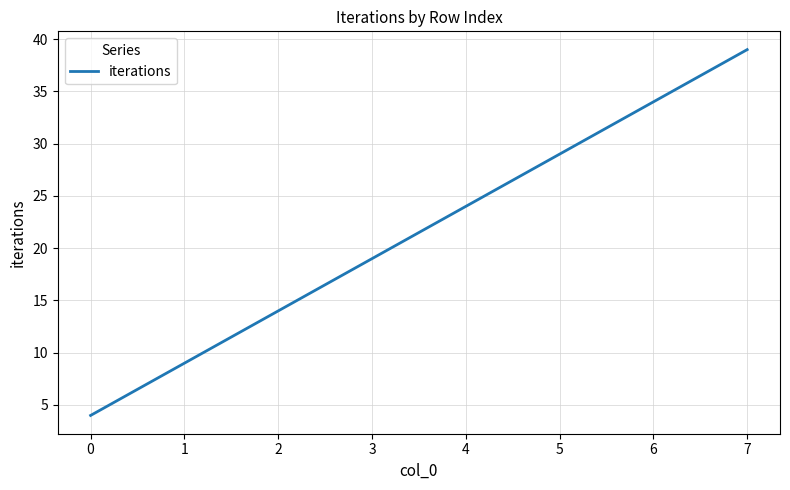

Is this an area chart (filled region under the line)?

No